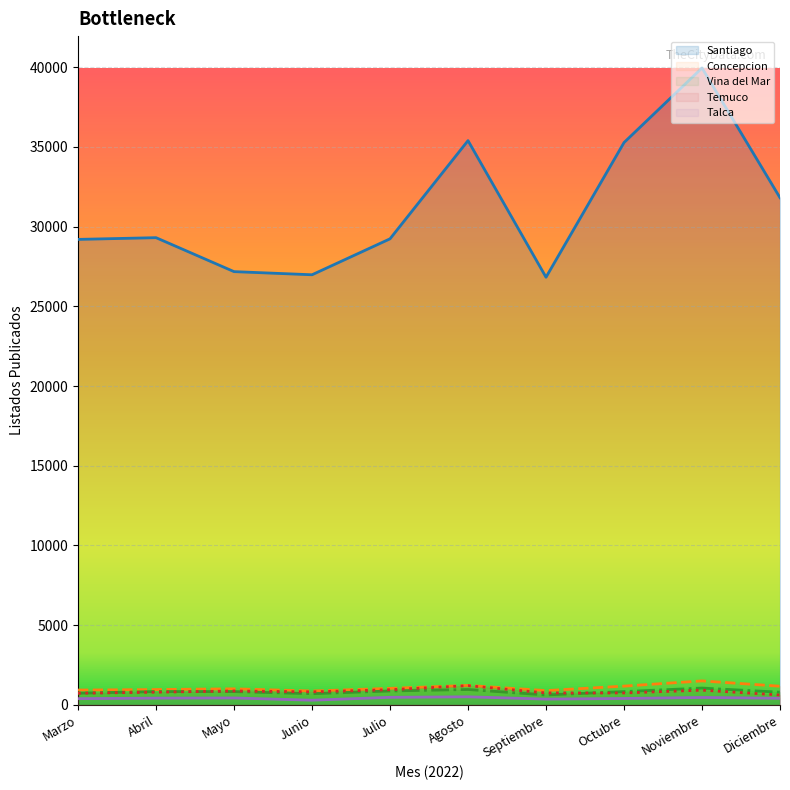

In Vina del Mar, how many points are higher than both neighbors (excluding endpoints)?

3